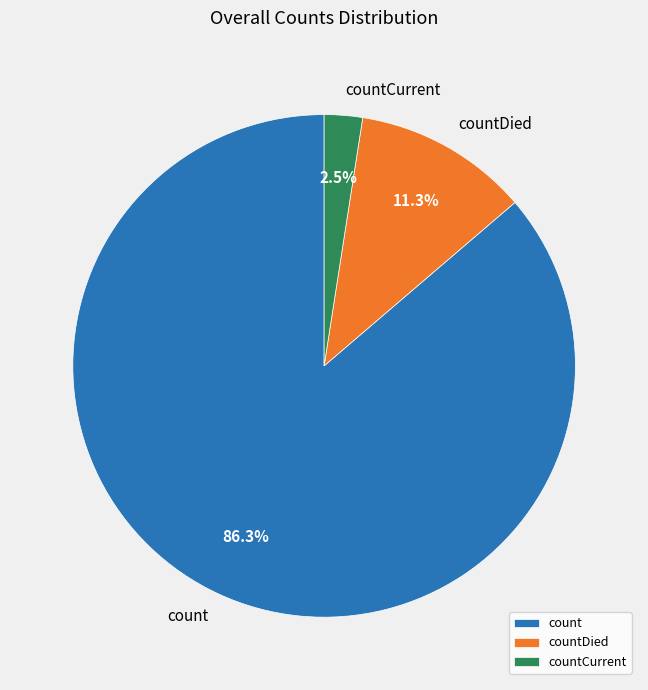

Which slice represents more than half of the pie?

count